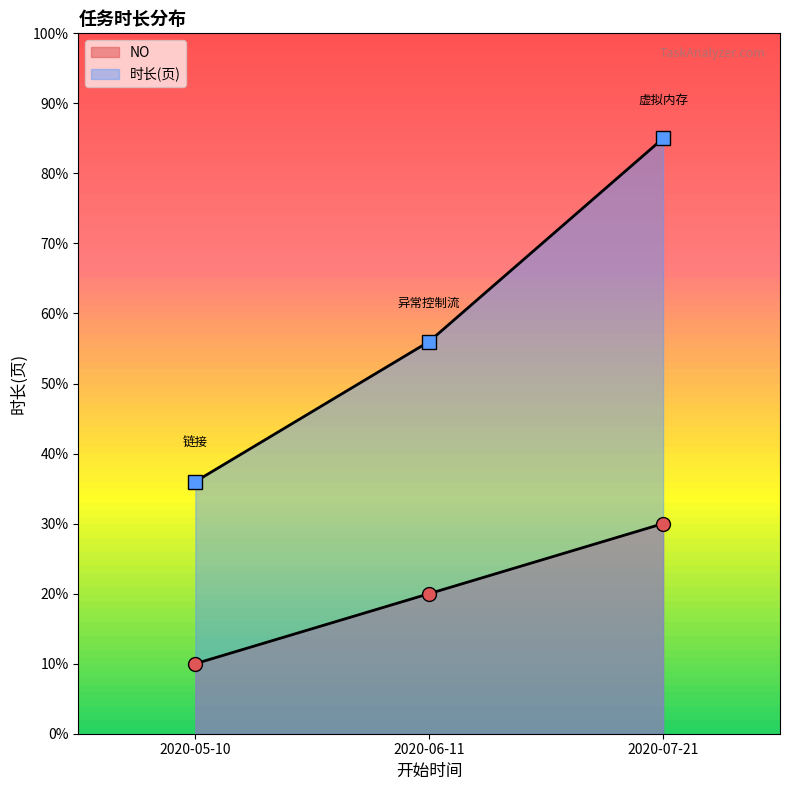

The value of 时长(页) at 2020-07-21 is 85.0. True or false?

True